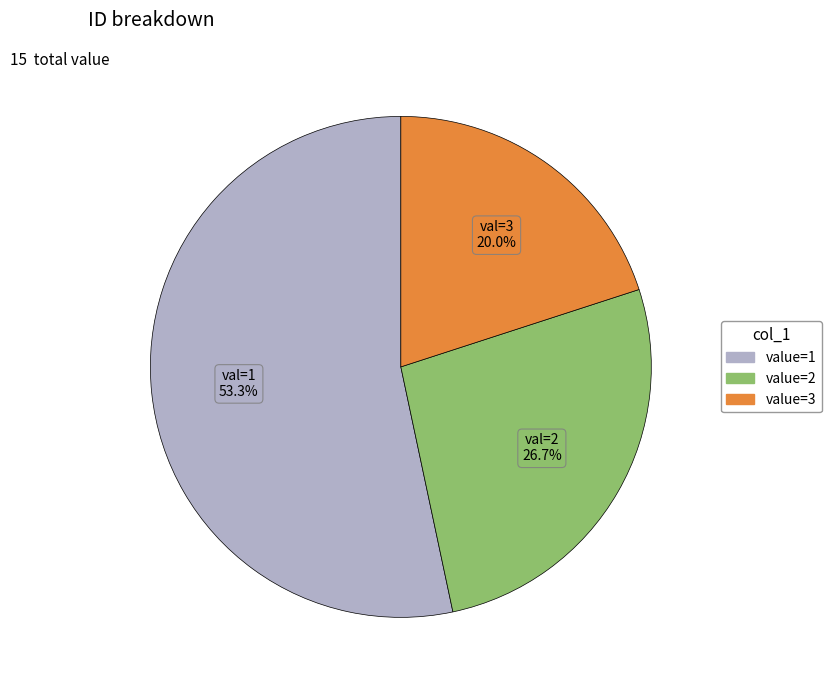

To the nearest percent, what is the difference between the largest and smallest slice percentages?

33%